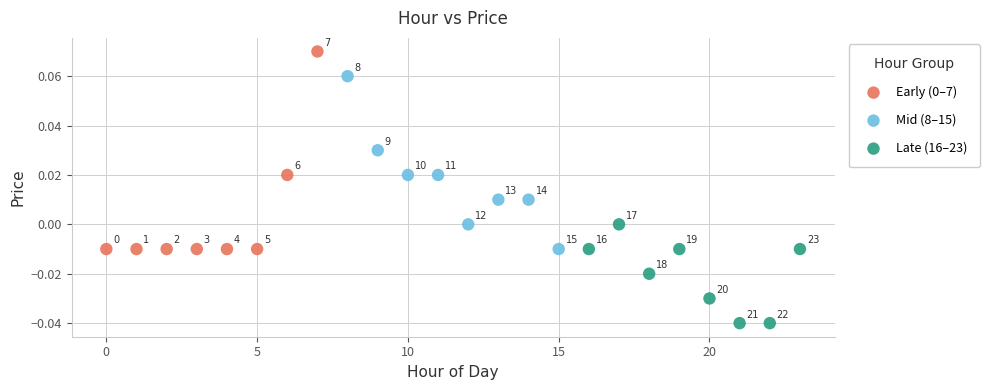

Which series contains the lowest Y value?

Late (16–23)